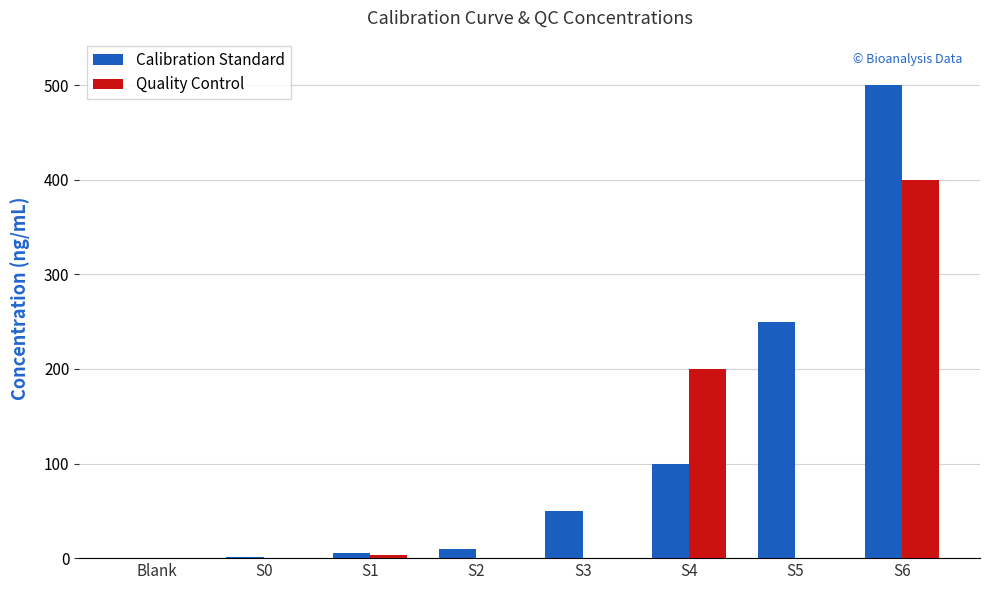

Between S3 and S6, which series saw the biggest shift?

Calibration Standard